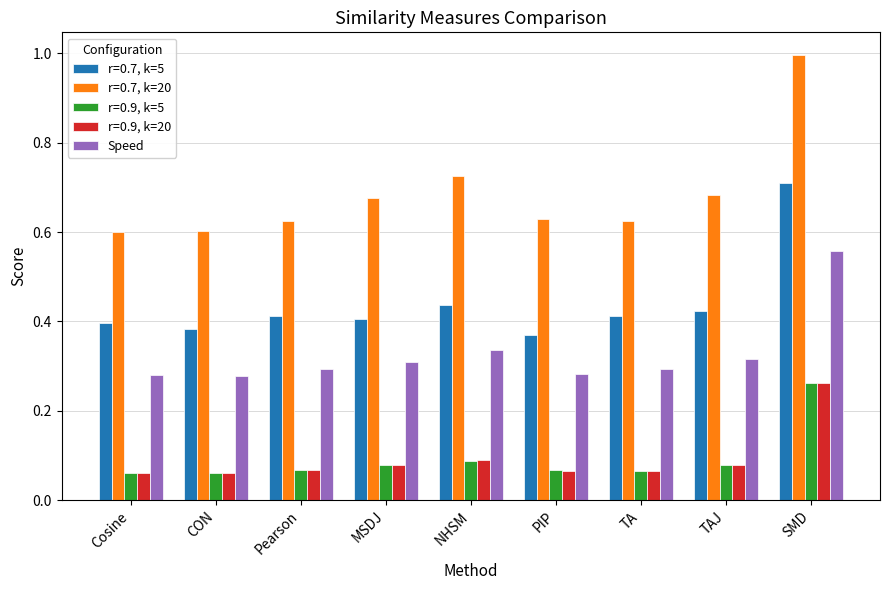

Does the chart contain any negative values?

No